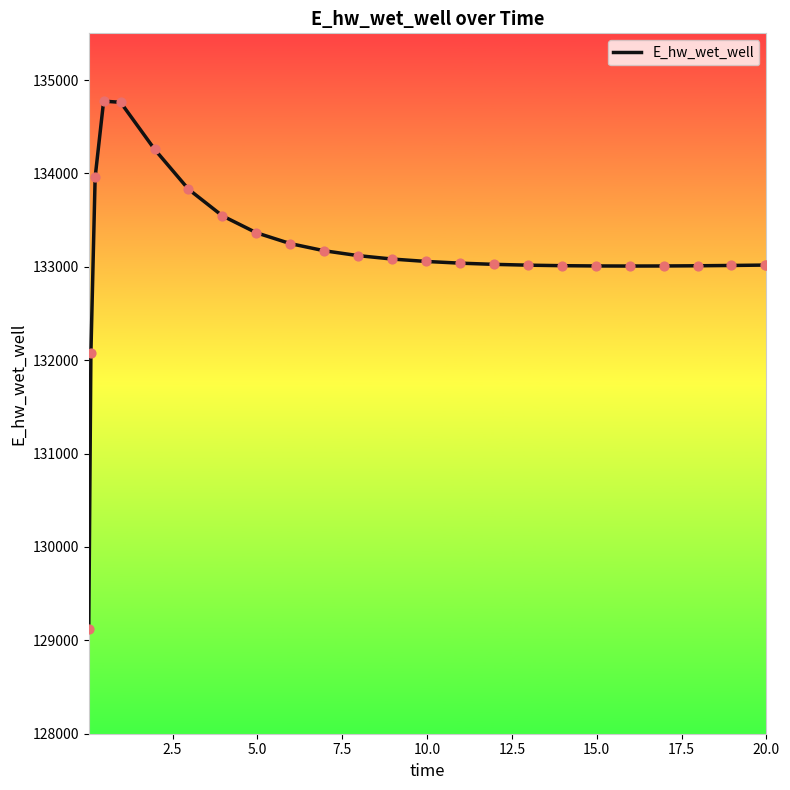

What is the minimum value shown in the chart?

129124.6